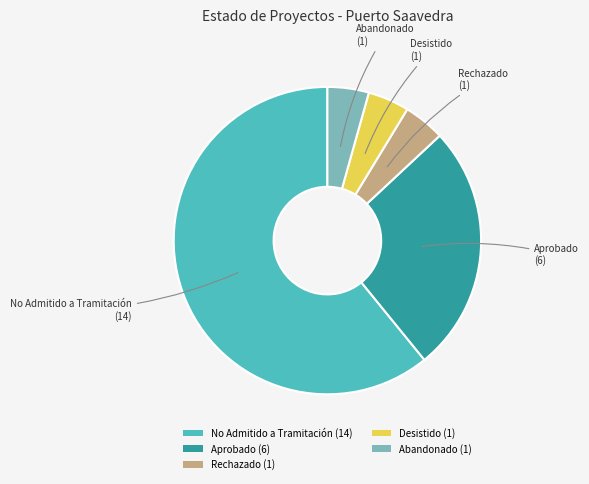

True or false: Desistido (1) accounts for 4% of the total.

True